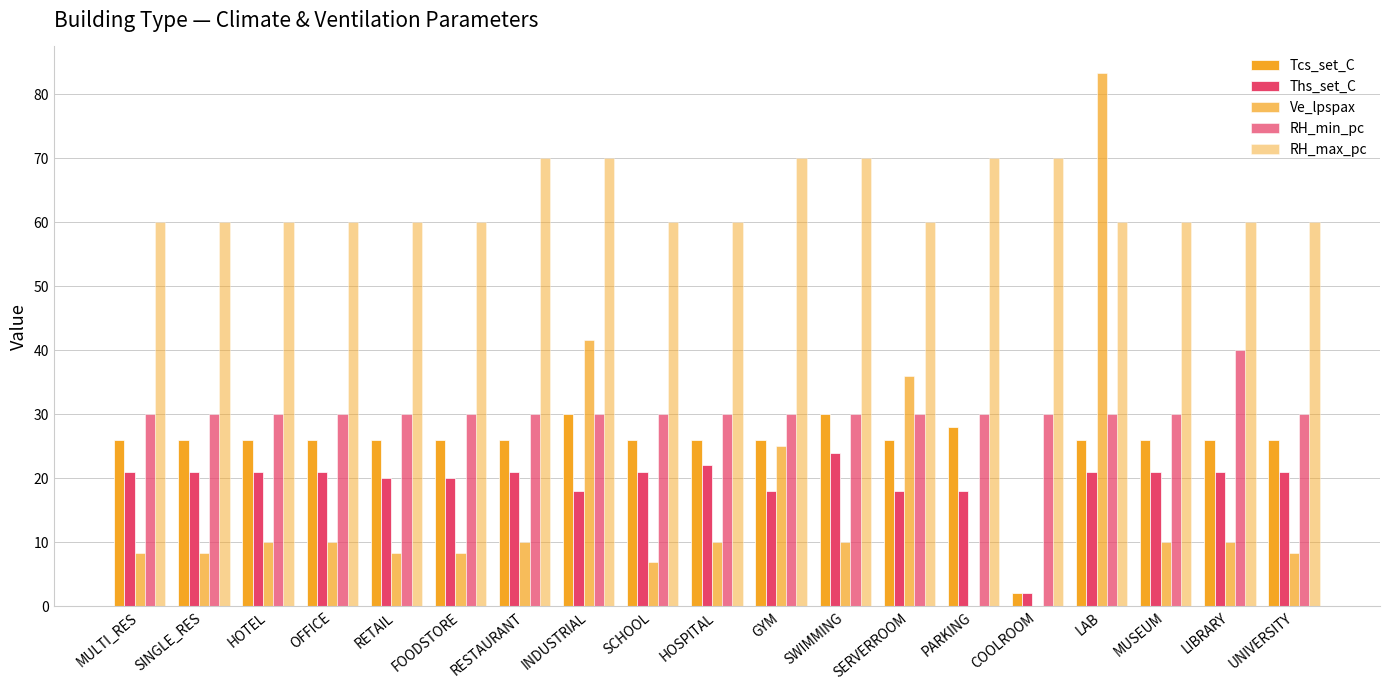

Count the number of categories in the chart.

19